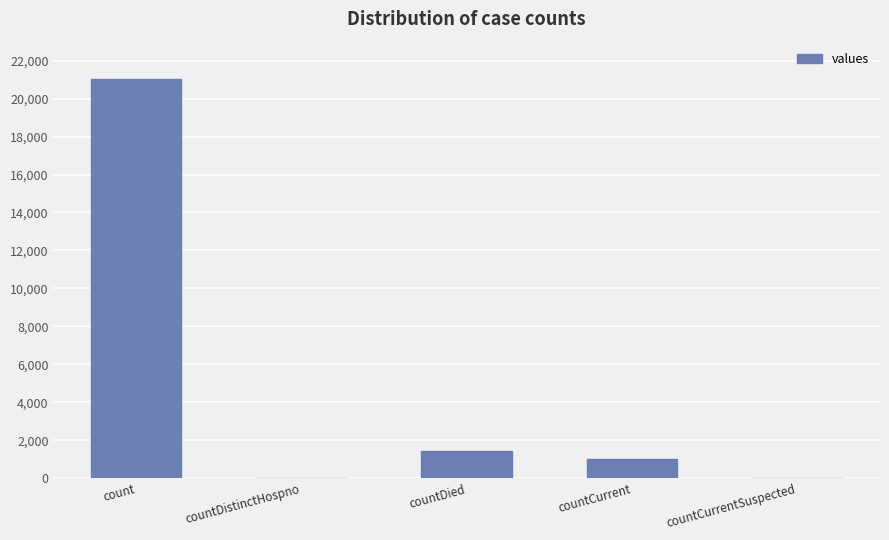

What is the maximum value shown in the chart?

21050